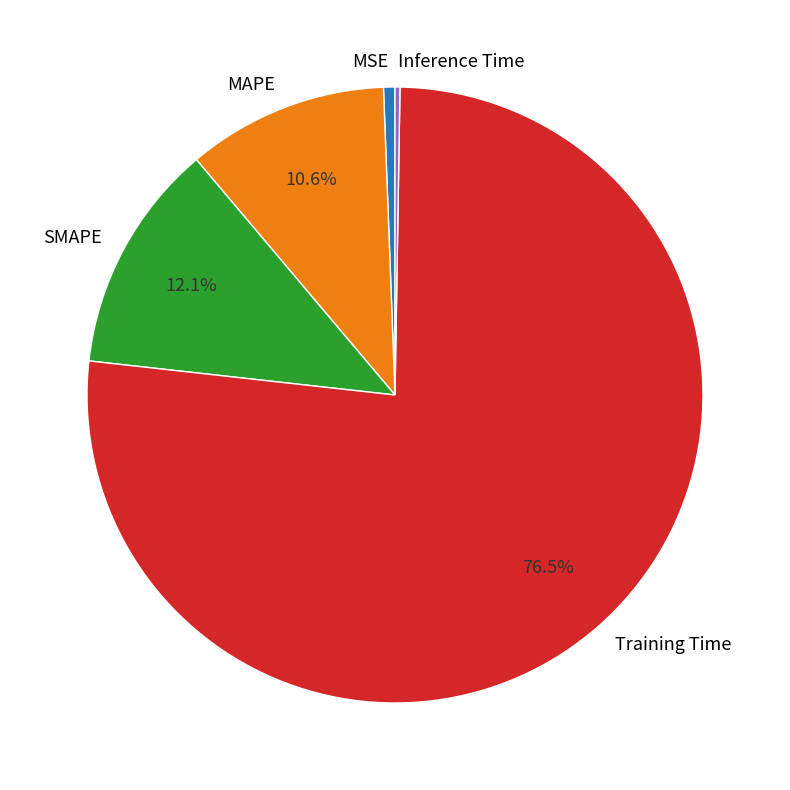

What percentage is the MAPE slice, to the nearest percent?

11%